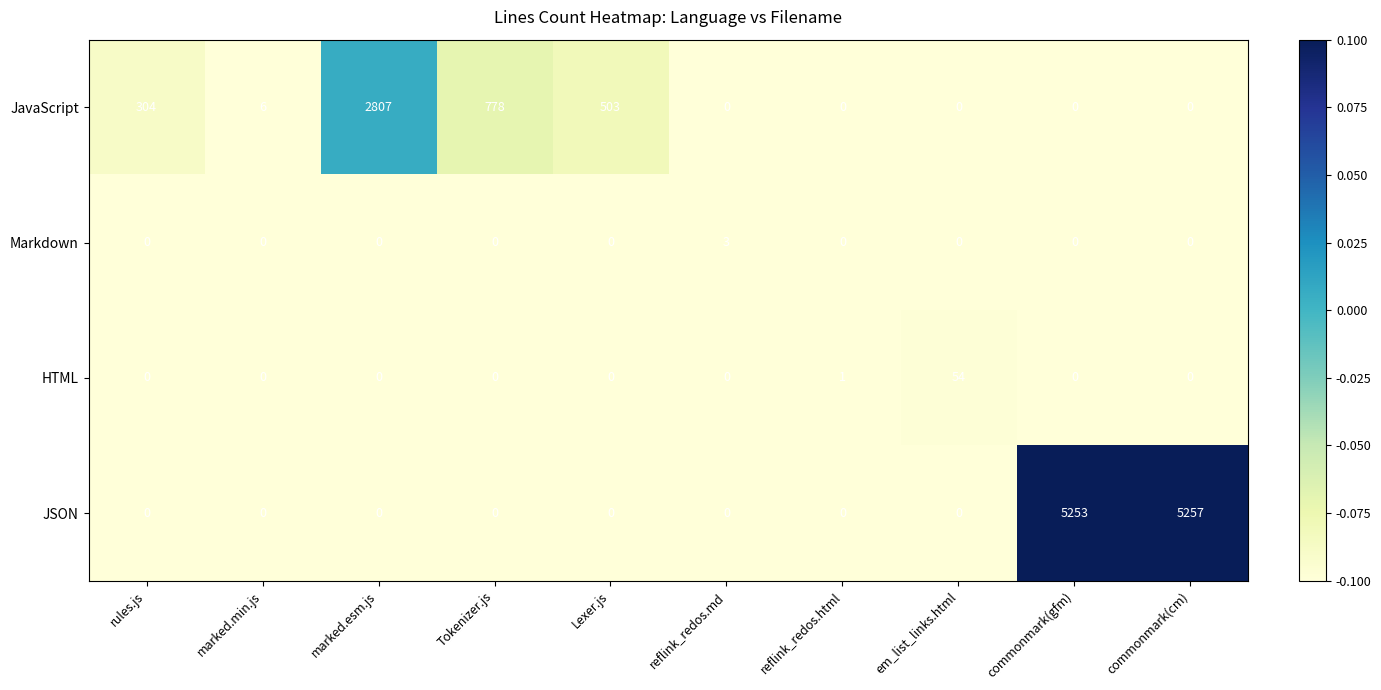

List the series in order of their peak value, lowest first.

Markdown, HTML, JavaScript, JSON